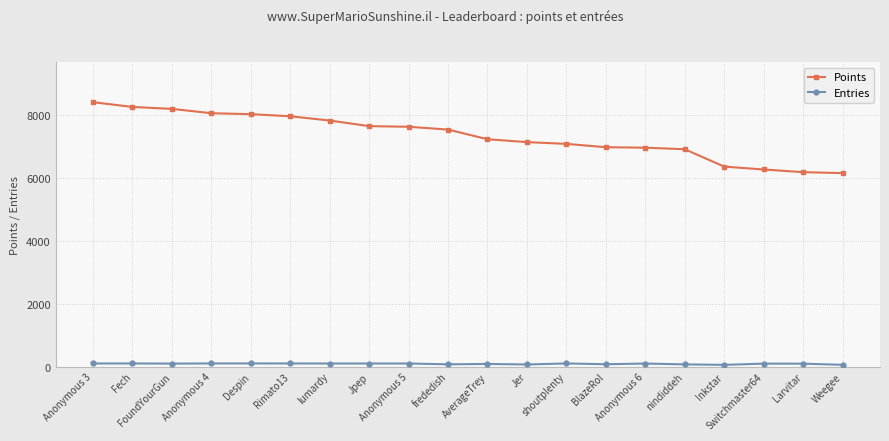

What is the sum of all Points values?

146825